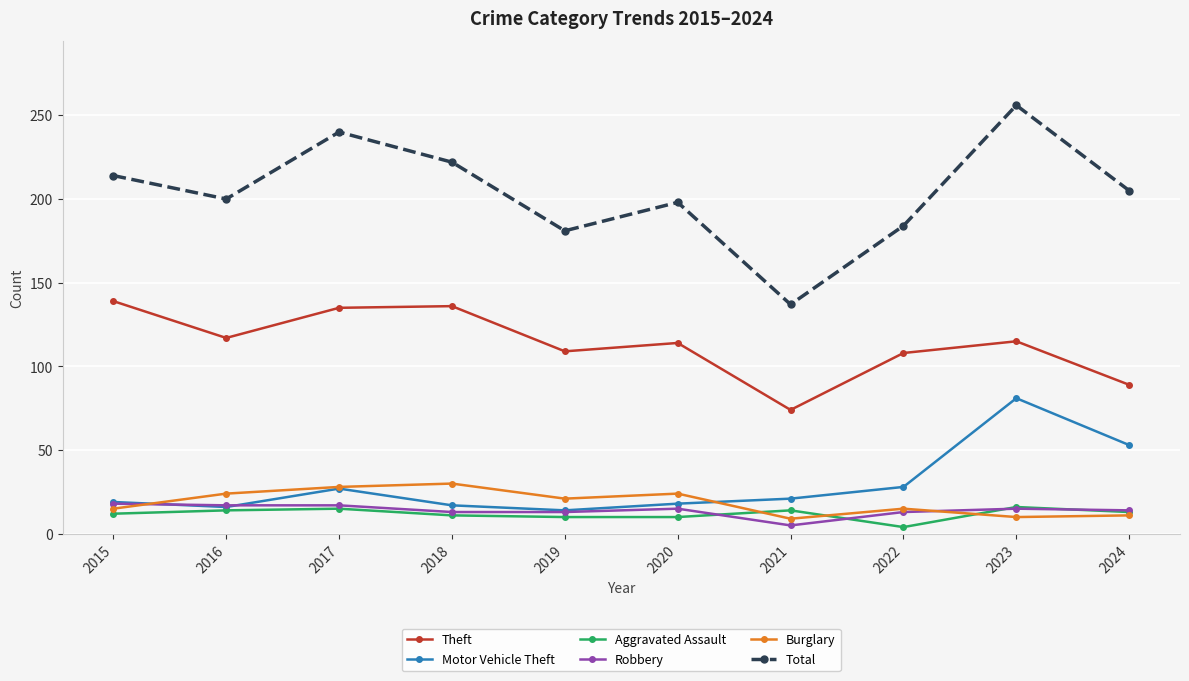

Count the number of data series in this chart.

6